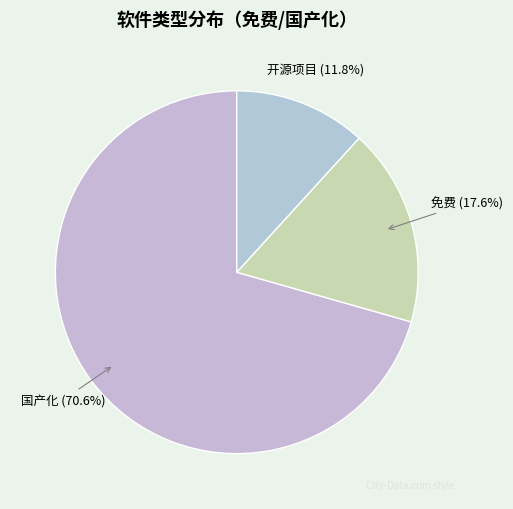

Is it true that 免费 is 18% of the pie?

True